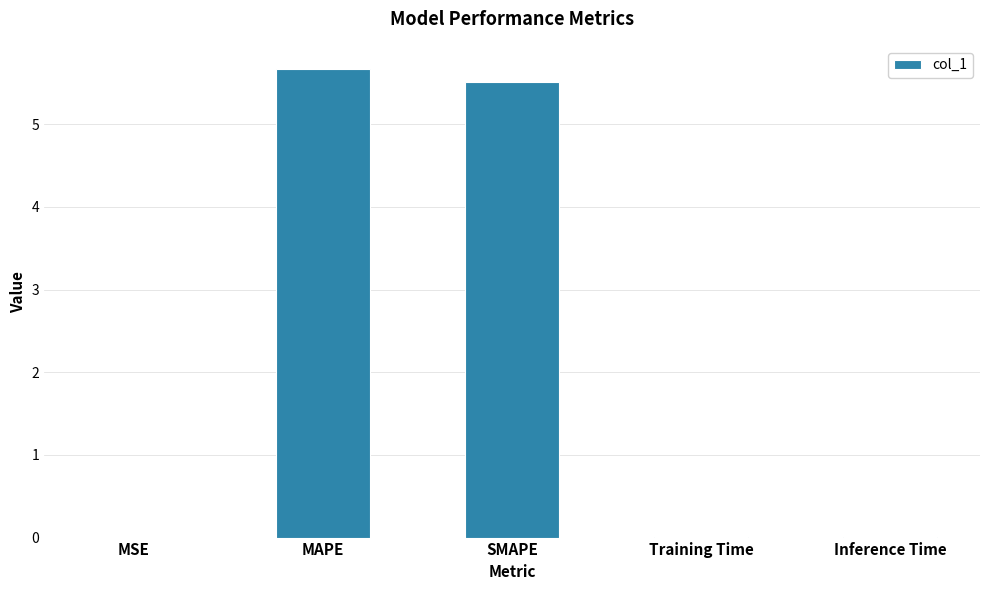

At which category does the chart reach its peak across all series?

MAPE